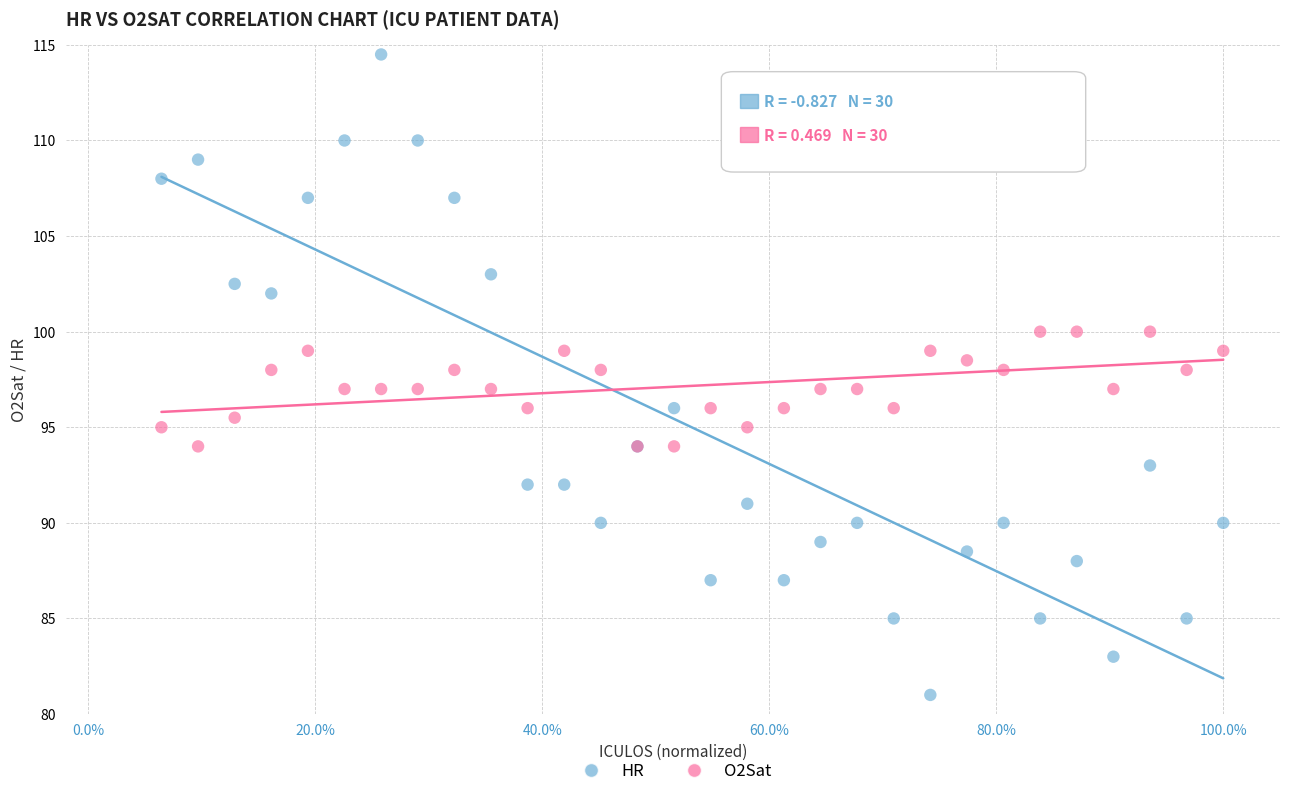

Which series reaches the maximum Y coordinate?

HR